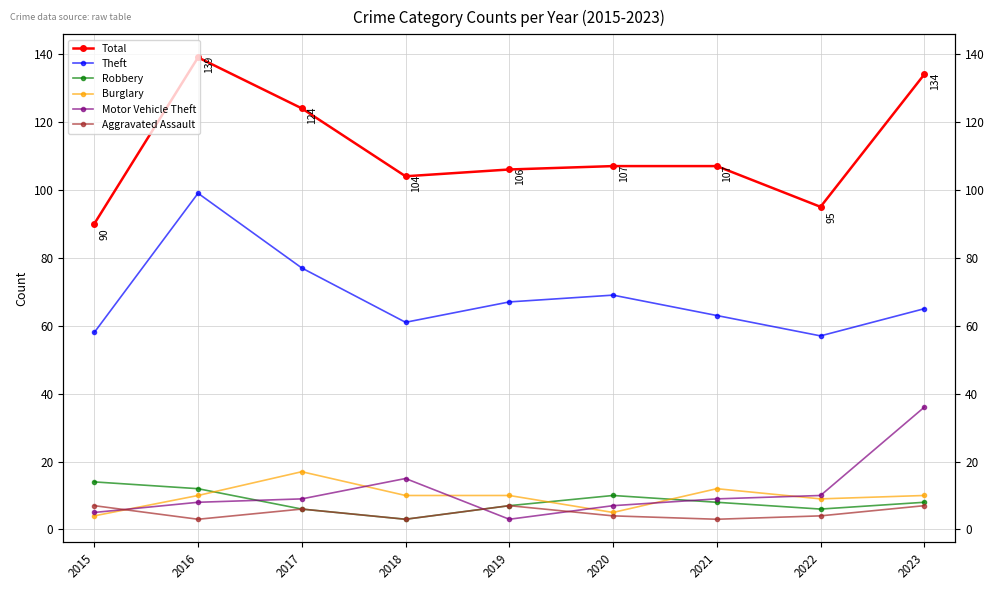

True or false: Theft and Burglary cross at least once.

False